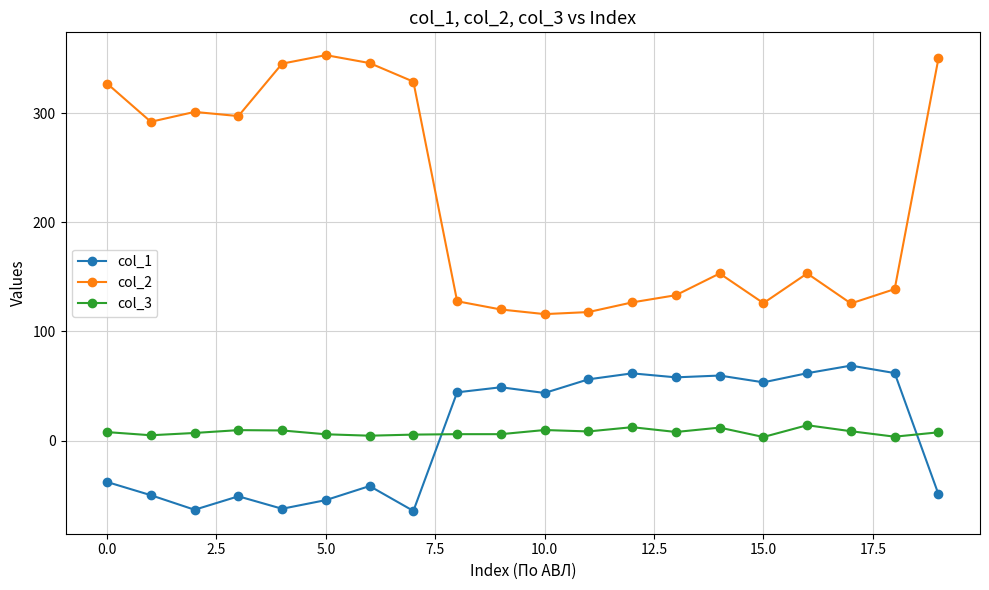

Which series has the largest range (max minus min)?

col_2